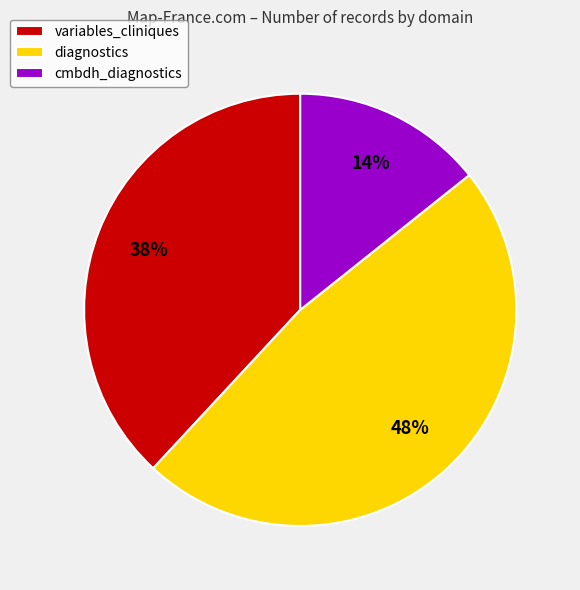

Is the sum of cmbdh_diagnostics and variables_cliniques greater than half?

Yes